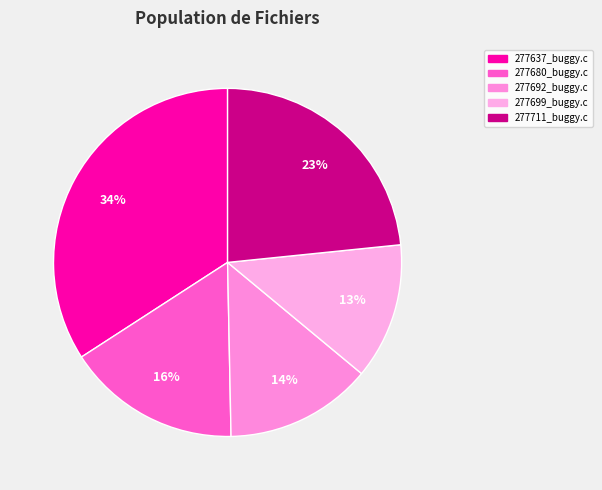

Is there a majority slice in this chart?

No